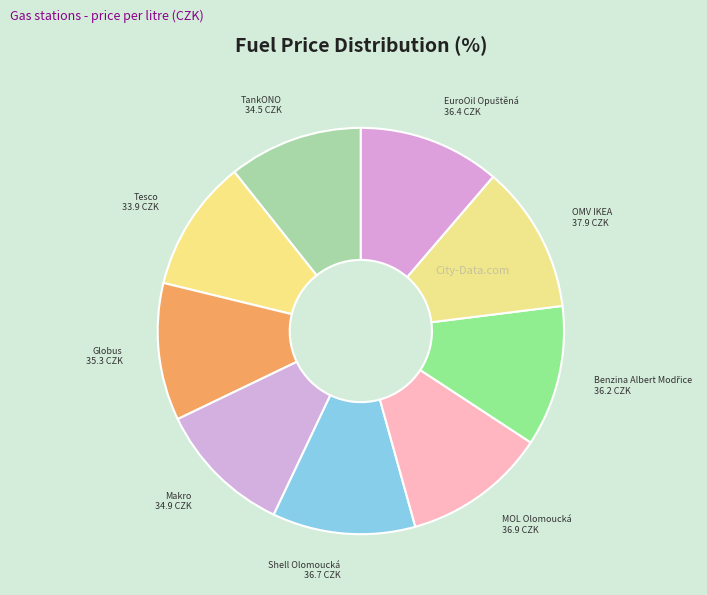

Do Tesco and TankONO together represent more than half of the pie?

No